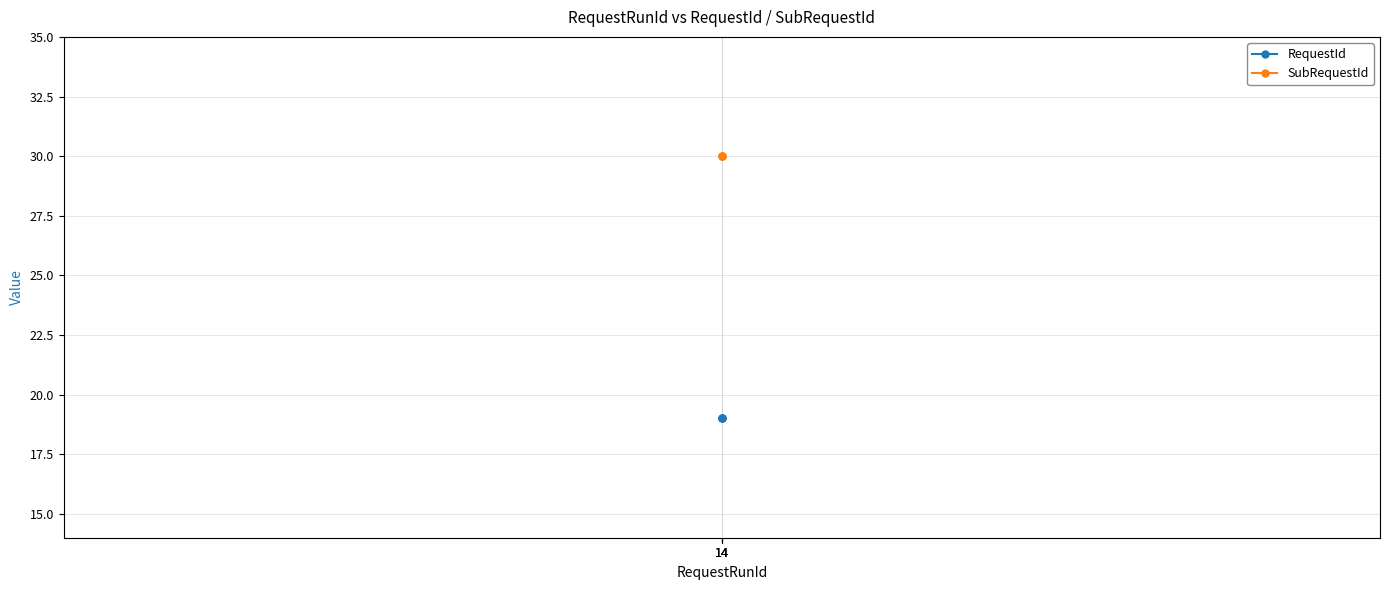

Does the chart display data point markers on the line(s)?

Yes